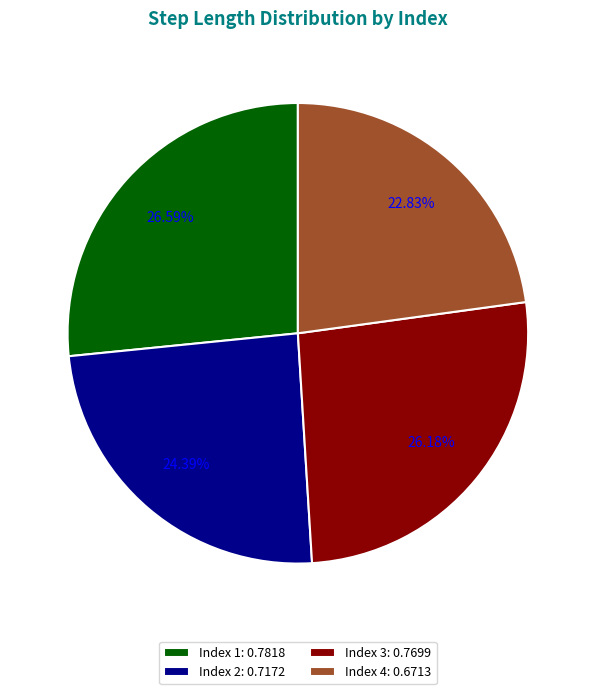

Is the sum of Index 2: 0.7172 and Index 3: 0.7699 greater than half?

Yes